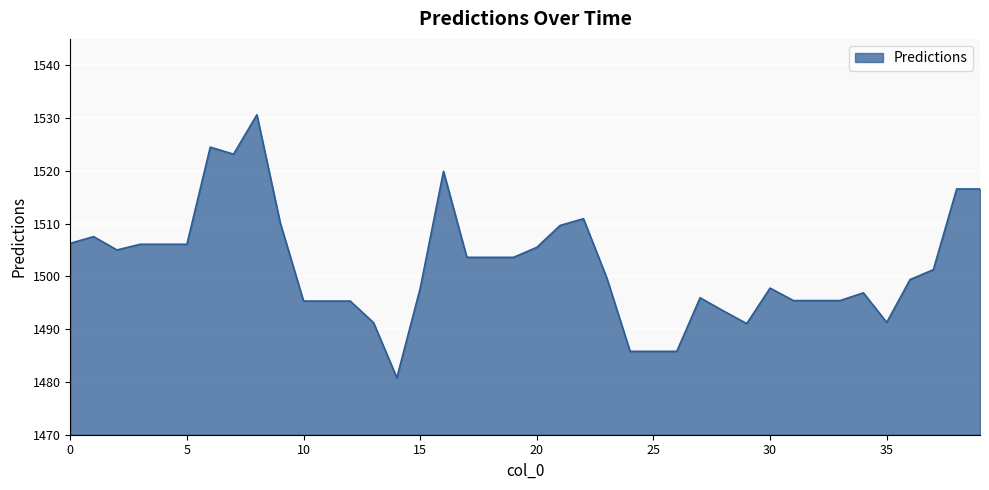

What is the maximum value shown in the chart?

1530.6